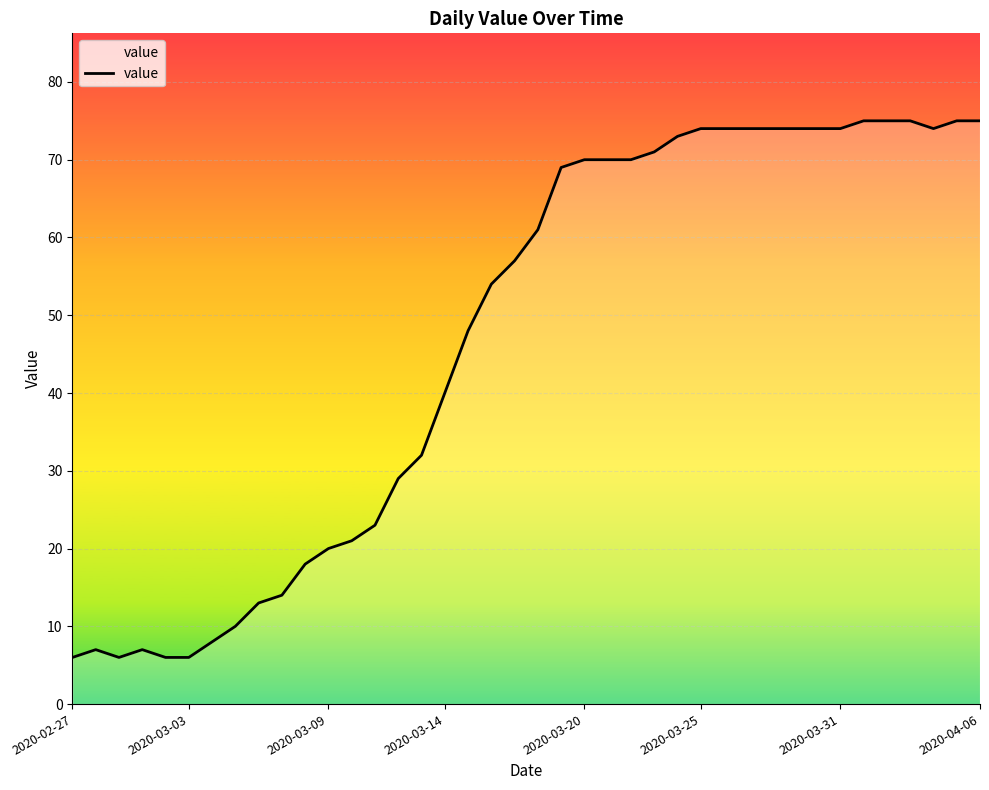

What is the difference between the maximum and minimum values?

69